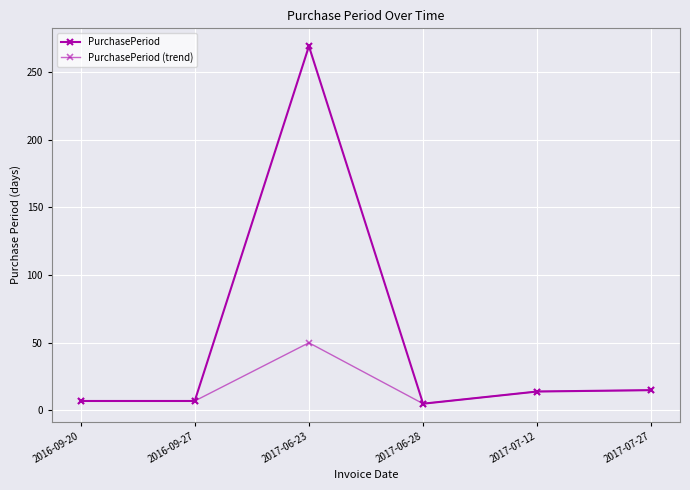

Count the number of categories in the chart.

6